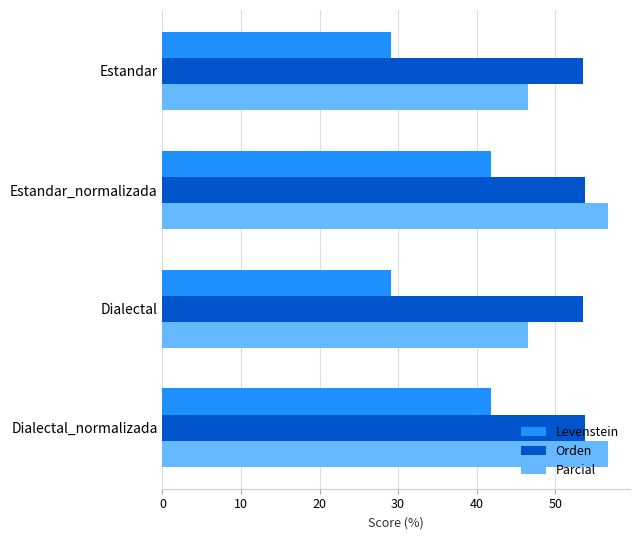

Count the number of categories in the chart.

4